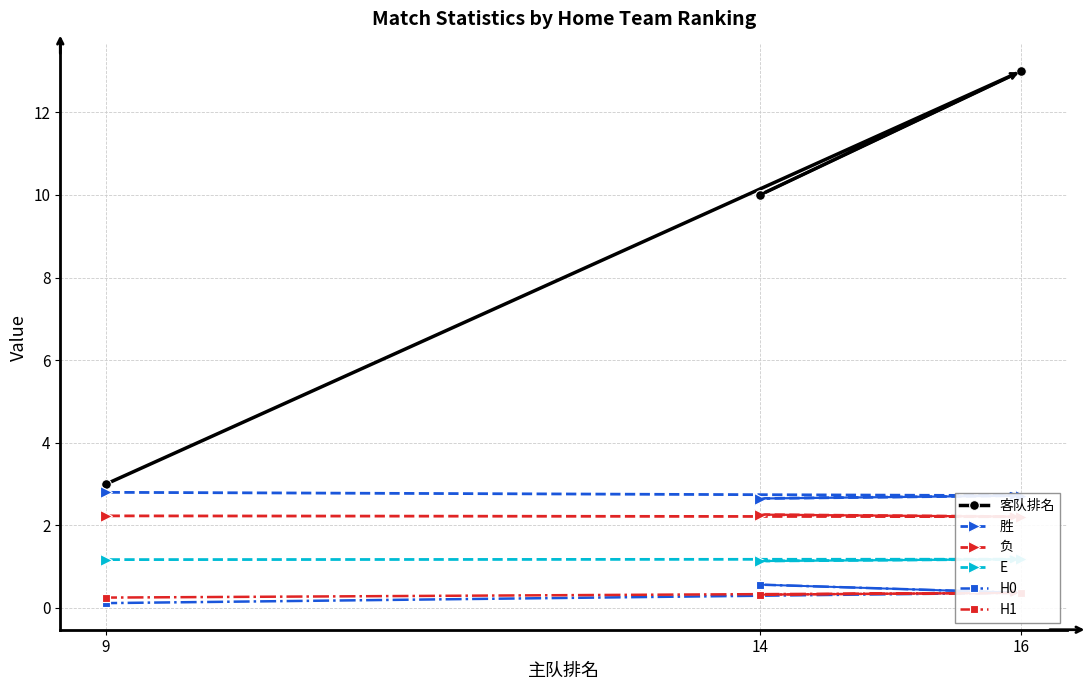

Where is 客队排名 nearest to the value 8?

14